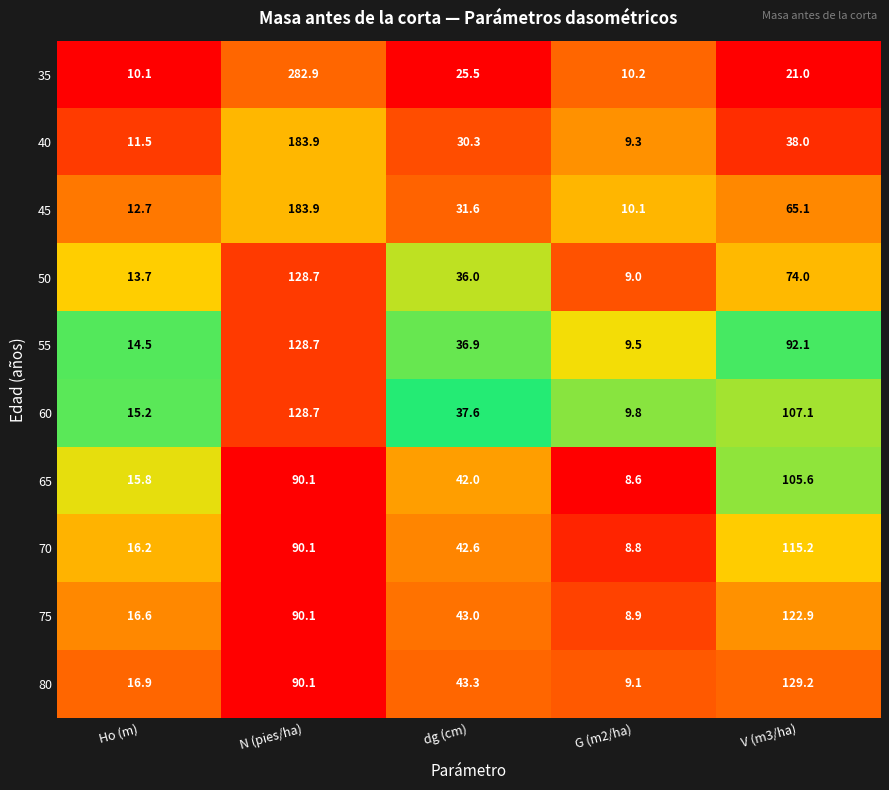

Is the value of 55 at dg (cm) greater than the value of 40 at N (pies/ha)?

No